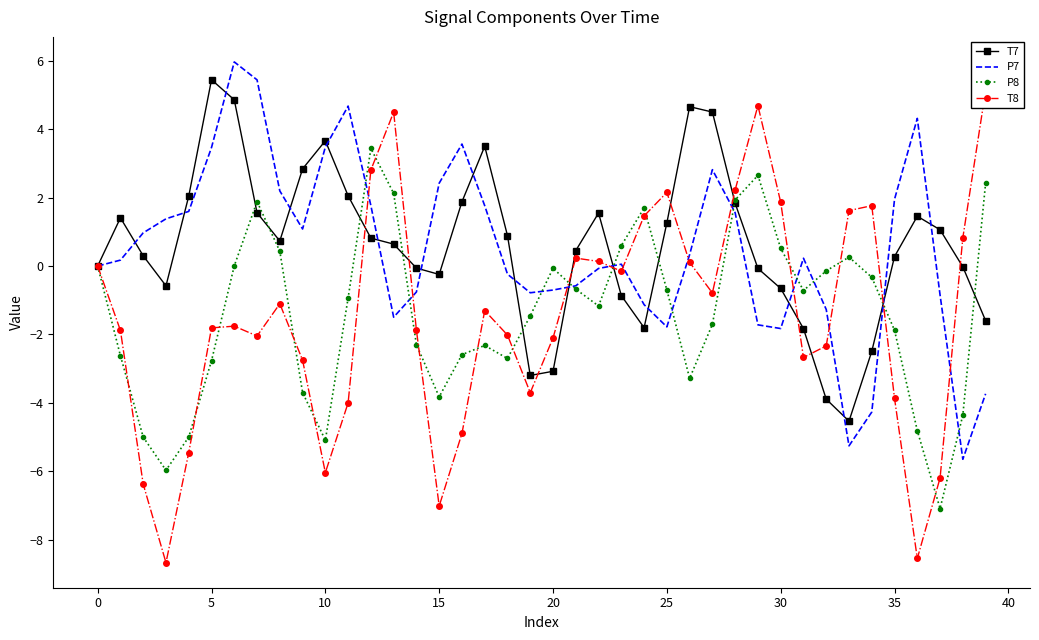

How many interior local peaks does the P7 series have?

7